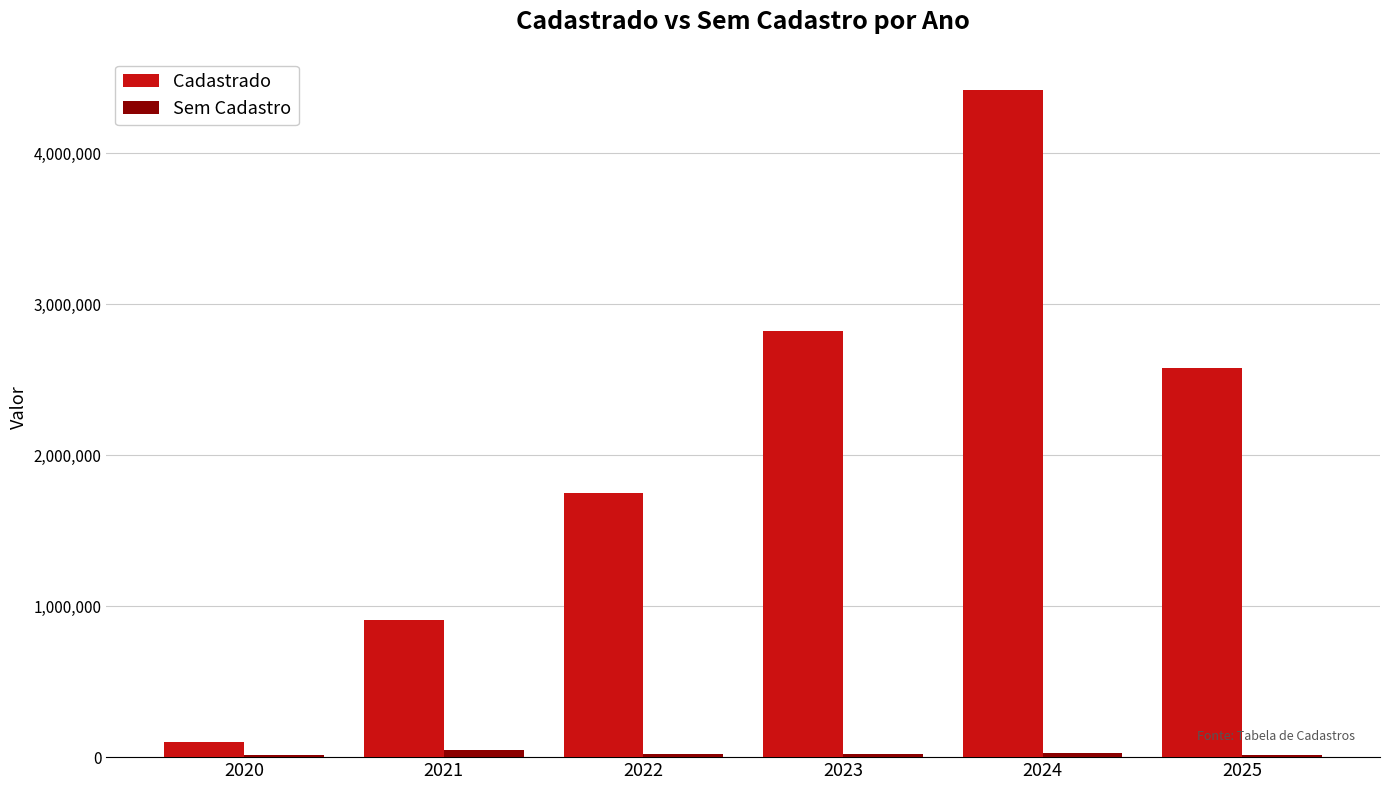

Are the bars grouped side by side (vs. stacked)?

Yes